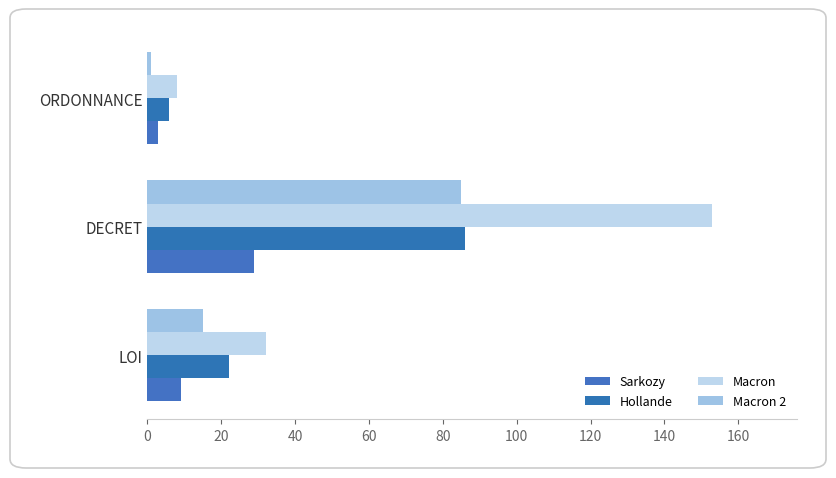

What is the value of the Hollande bar at the 2nd from the left?

86